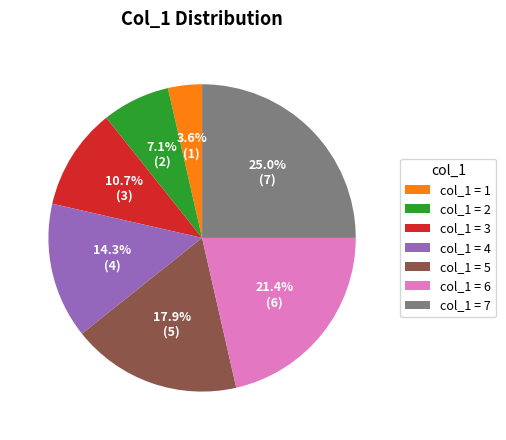

Combined, do col_1 = 6 and col_1 = 2 account for over 50%?

No